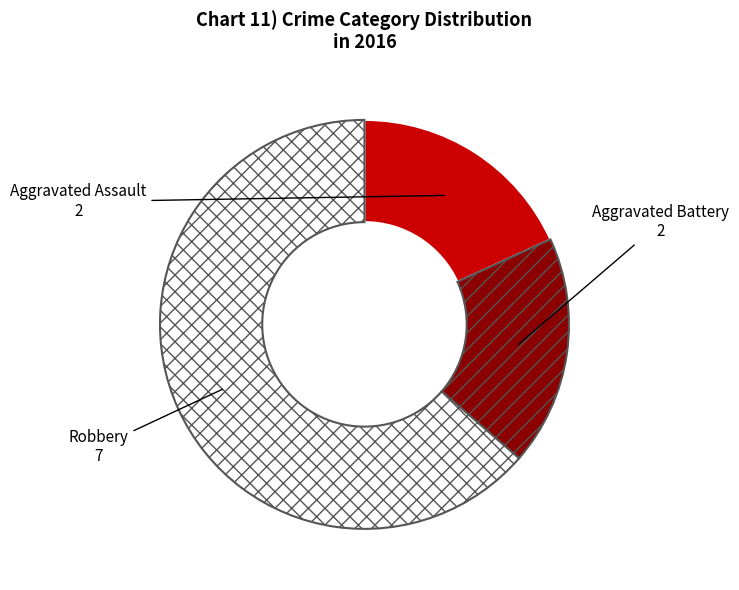

Which has a higher value, Aggravated Battery or Robbery?

Robbery